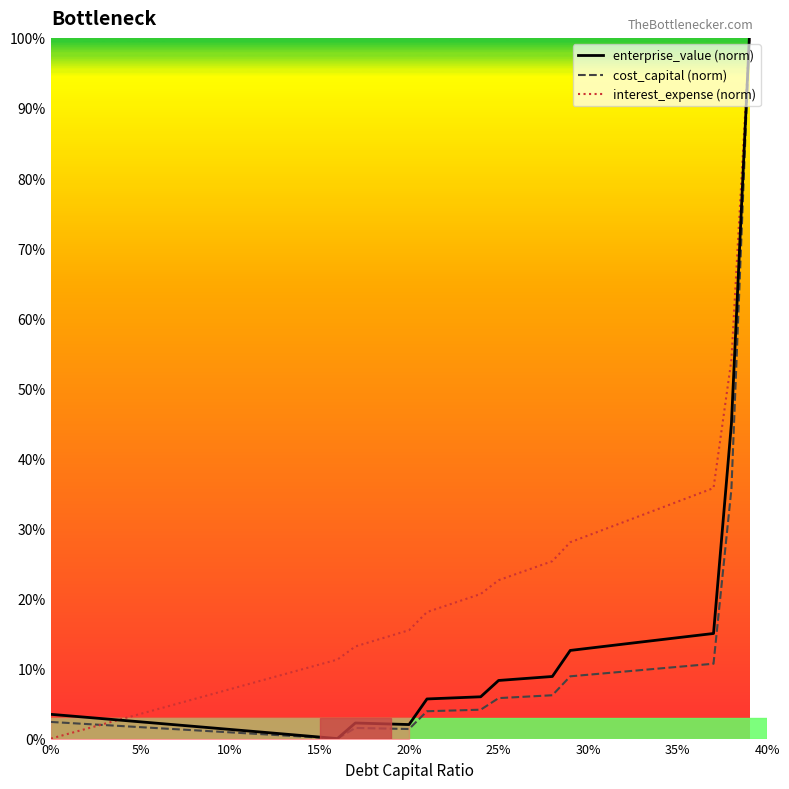

What is the difference between the maximum and second lowest values in the interest_expense (norm) series?

99.3